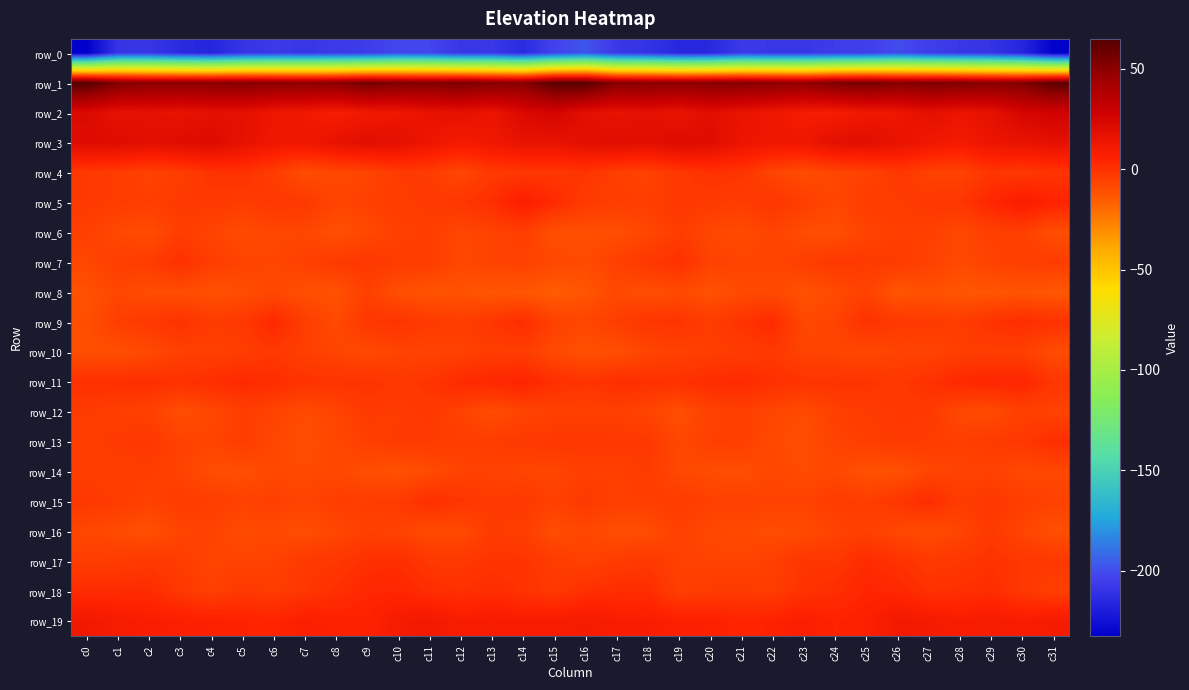

At which category is the sum across all series the highest?

c14